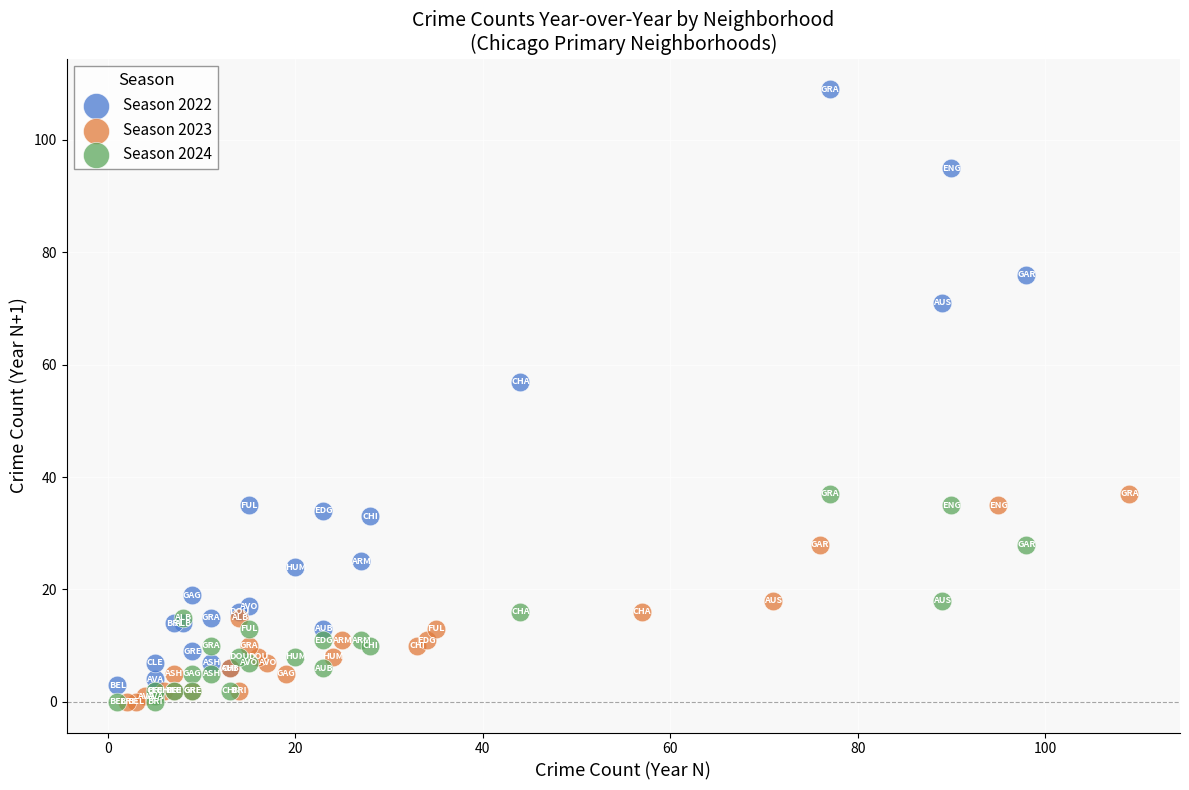

Which series has the largest Y range (max minus min)?

Season 2022